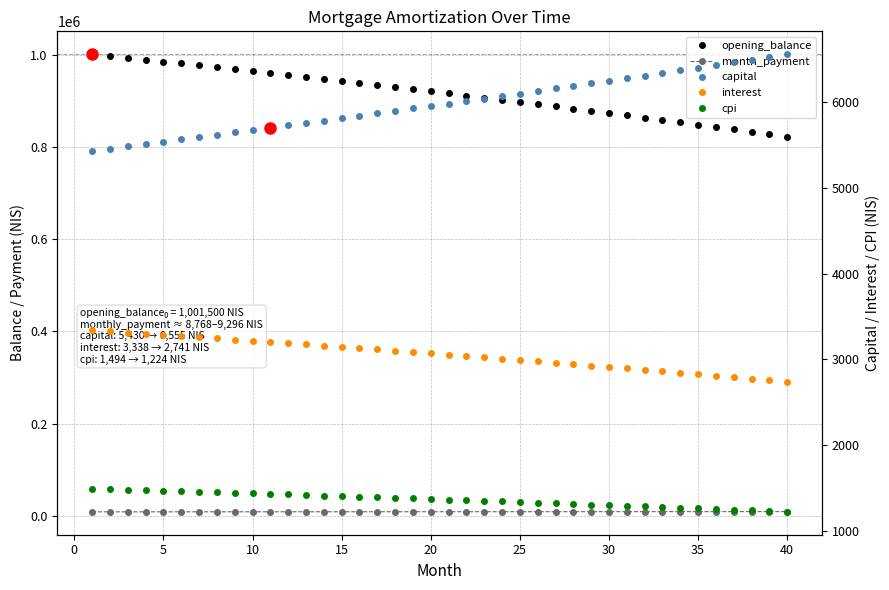

True or false: month_payment and cpi intersect in this chart.

False